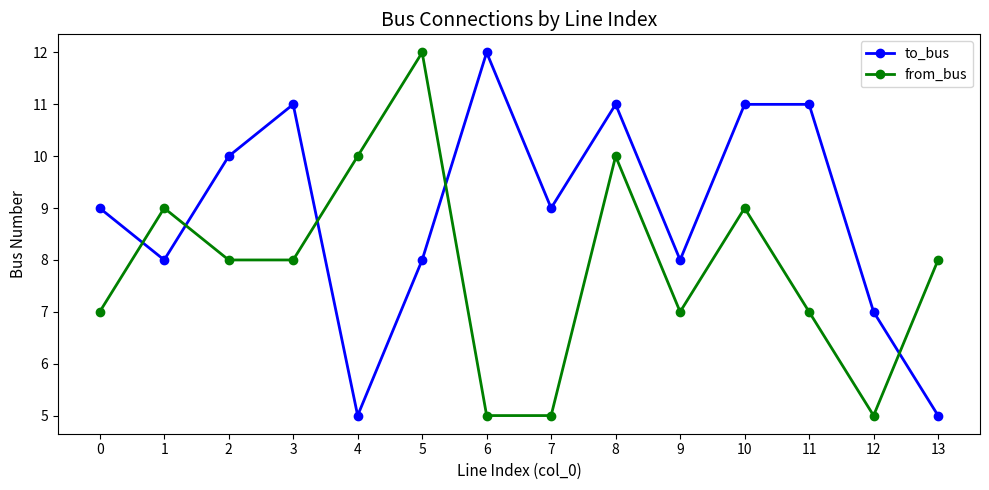

Reading left to right, list all the values displayed in this chart.

to_bus: 0=9	1=8	2=10	3=11	4=5	5=8	6=12	7=9	8=11	9=8	10=11	11=11	12=7	13=5
from_bus: 0=7	1=9	2=8	3=8	4=10	5=12	6=5	7=5	8=10	9=7	10=9	11=7	12=5	13=8